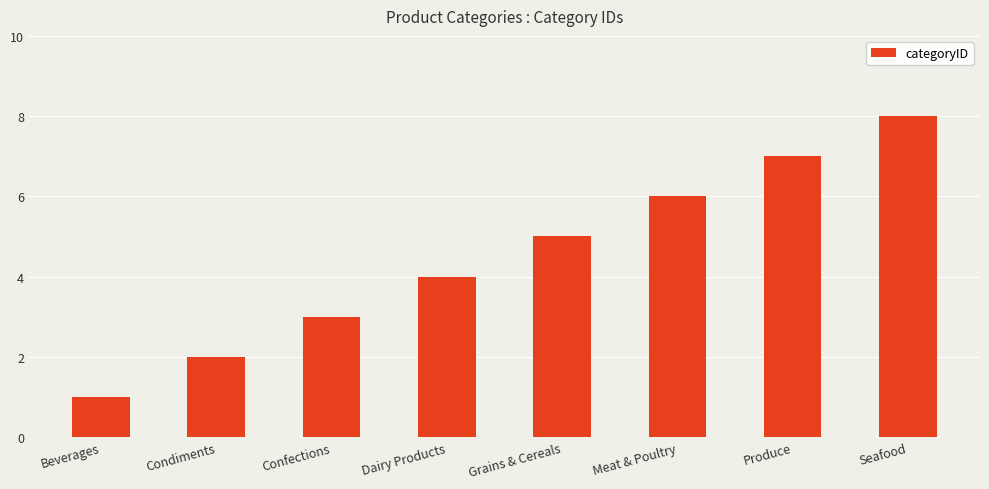

List the labels in order of value, largest first.

Seafood, Produce, Meat & Poultry, Grains & Cereals, Dairy Products, Confections, Condiments, Beverages